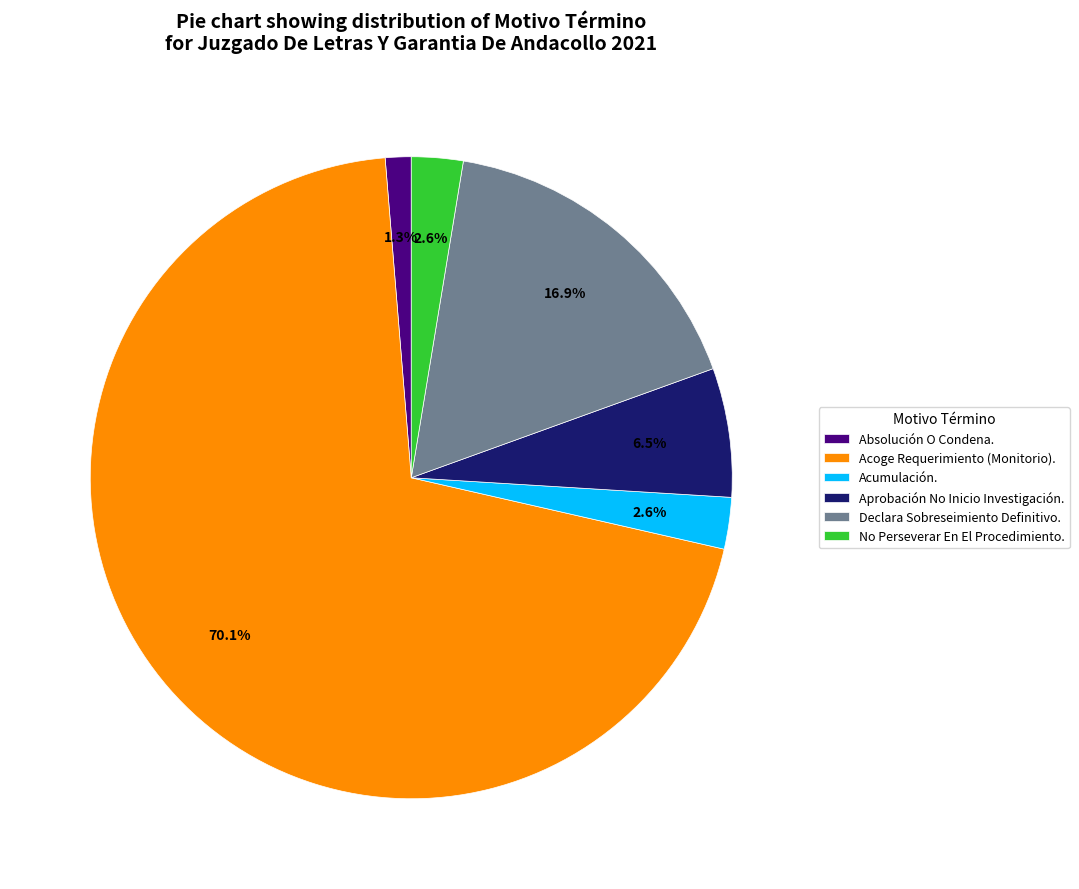

What is the ratio of the value at Acumulación. to the value at Absolución O Condena.?

2.0